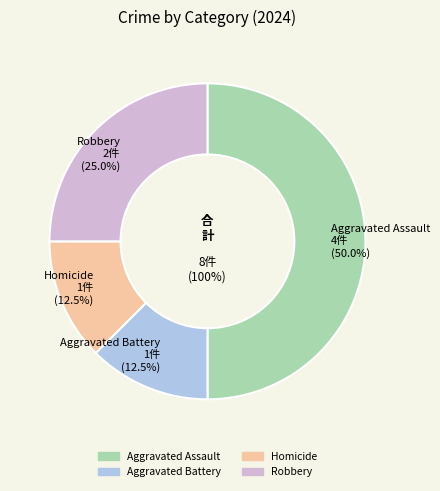

What is the total percentage of Aggravated Battery and Homicide?

25.0%